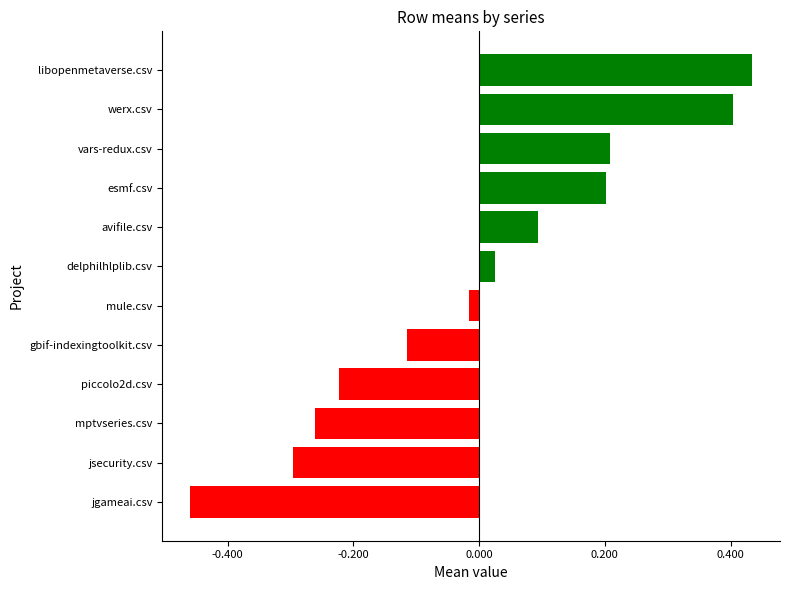

What is the difference between the maximum and second lowest values?

0.7